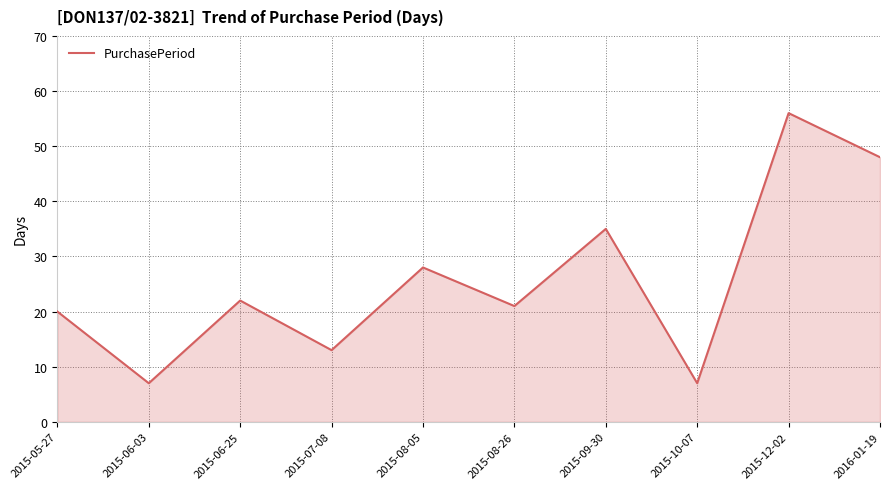

How many interior local peaks (higher than both neighbors) does the data have?

4